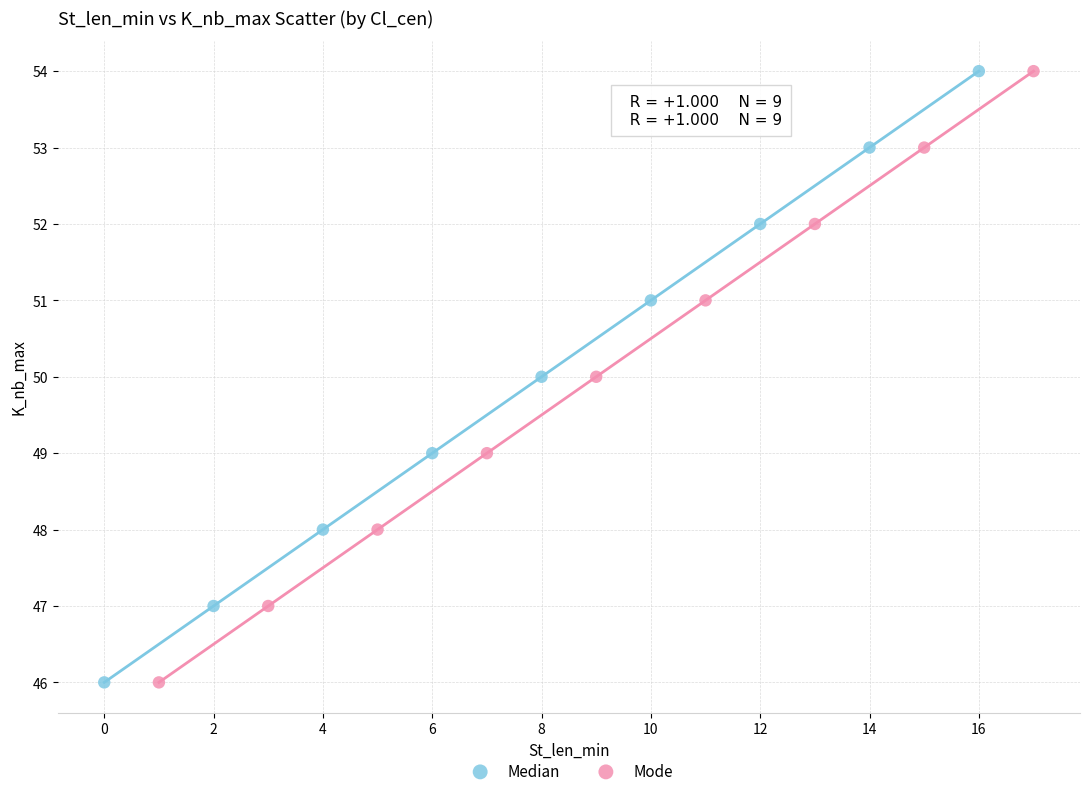

What are all the series names shown in the legend?

Median, Mode